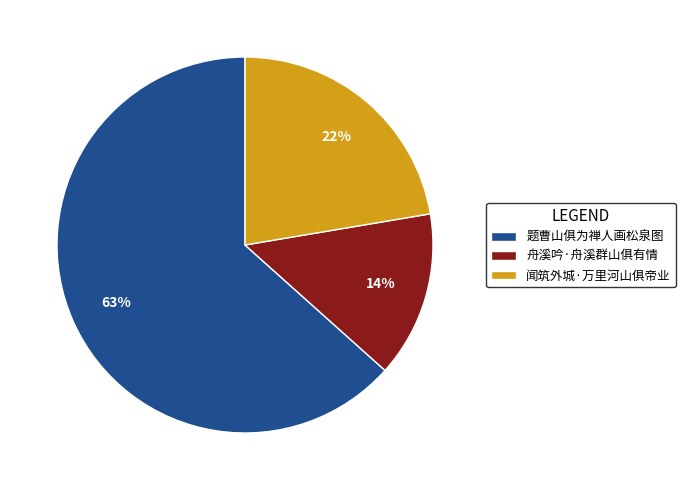

To the nearest percent, what is the difference between the 闻筑外城·万里河山俱帝业 and 题曹山俱为禅人画松泉图 slice percentages?

41%